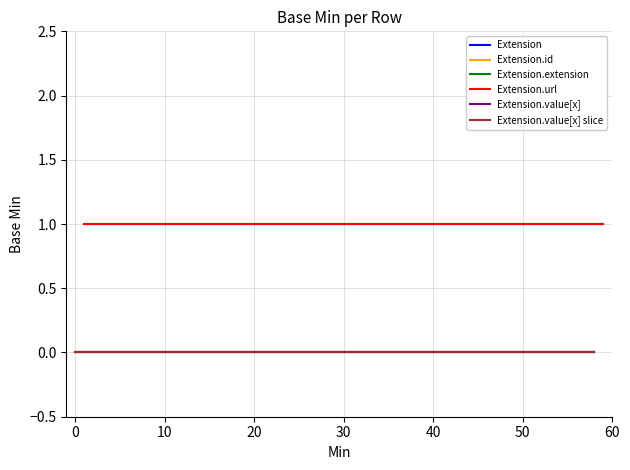

At how many categories does at least one series exceed 0?

2